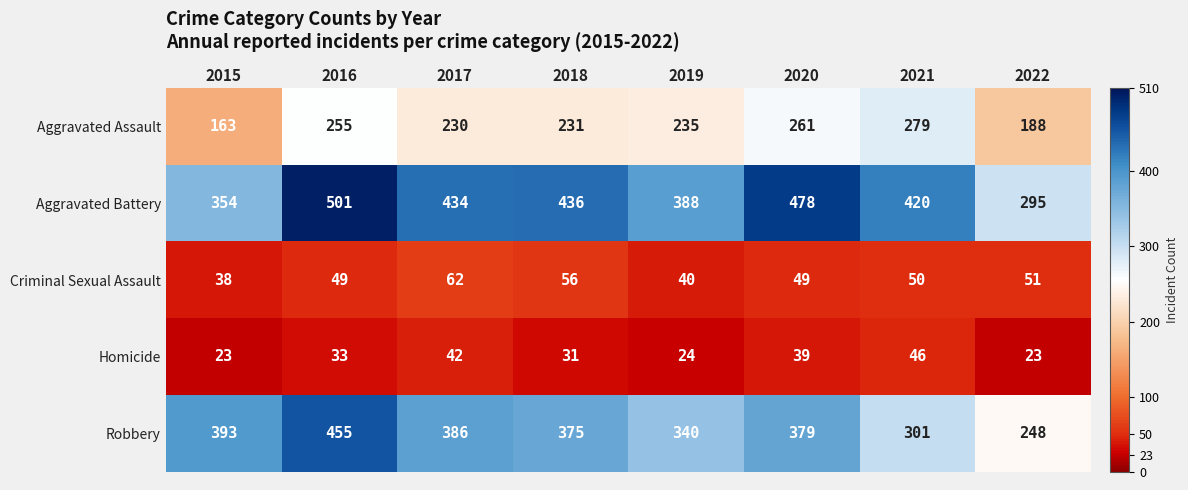

Rank the series by their maximum value, from lowest to highest.

Homicide, Criminal Sexual Assault, Aggravated Assault, Robbery, Aggravated Battery